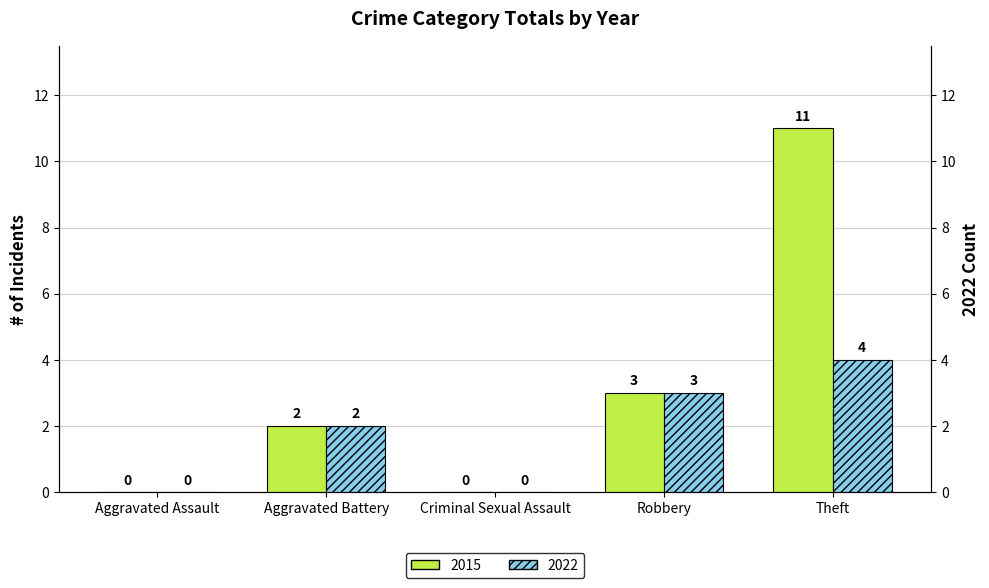

Reading left to right, transcribe all the data shown in this chart.

2015: Aggravated Assault=0	Aggravated Battery=2	Criminal Sexual Assault=0	Robbery=3	Theft=11
2022: Aggravated Assault=0	Aggravated Battery=2	Criminal Sexual Assault=0	Robbery=3	Theft=4